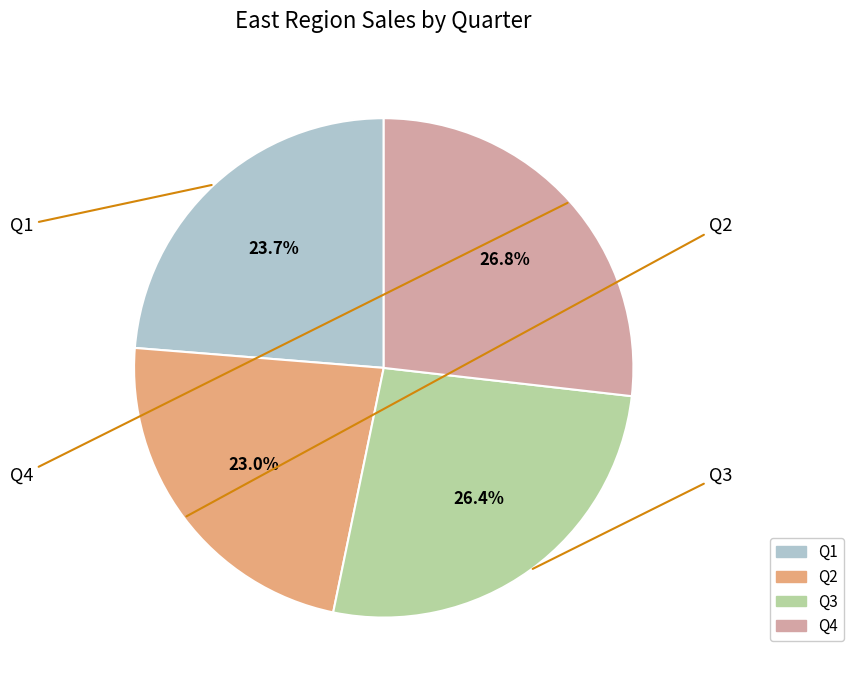

Do Q3 and Q4 together represent more than half of the pie?

Yes